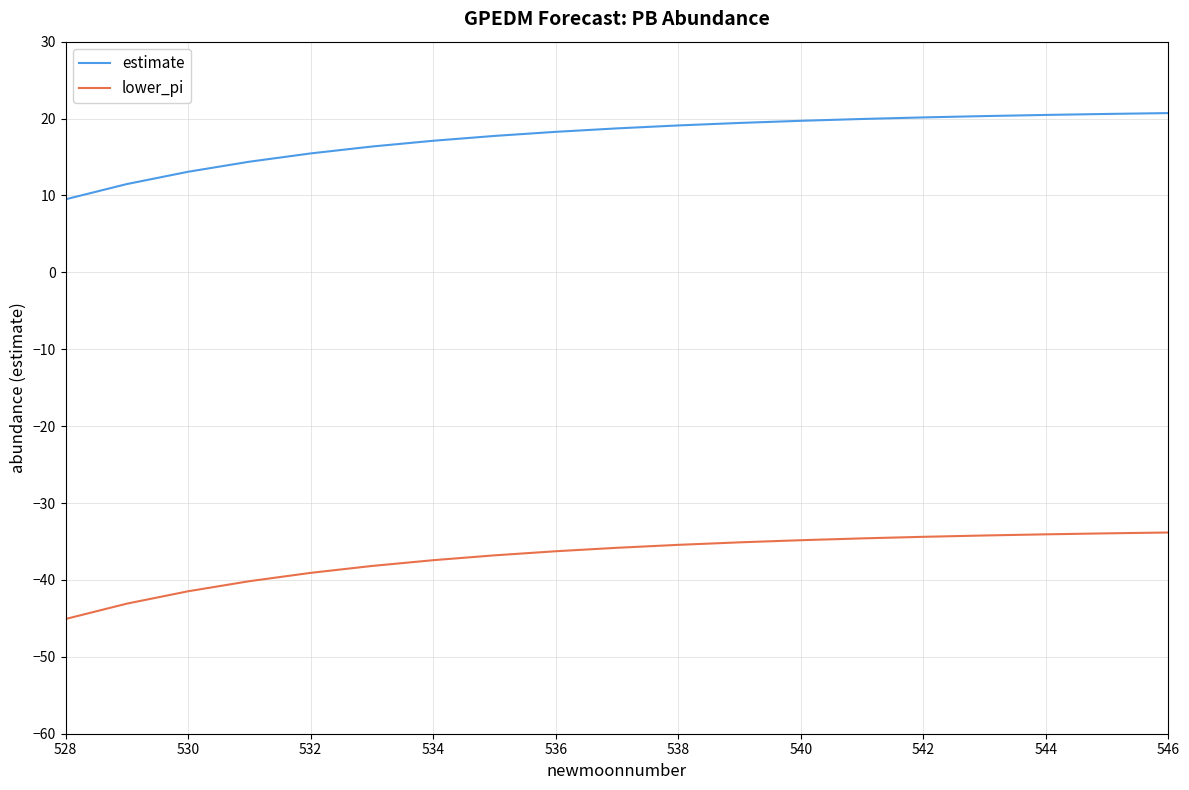

What is the difference between the second highest and minimum values in the lower_pi series?

11.1